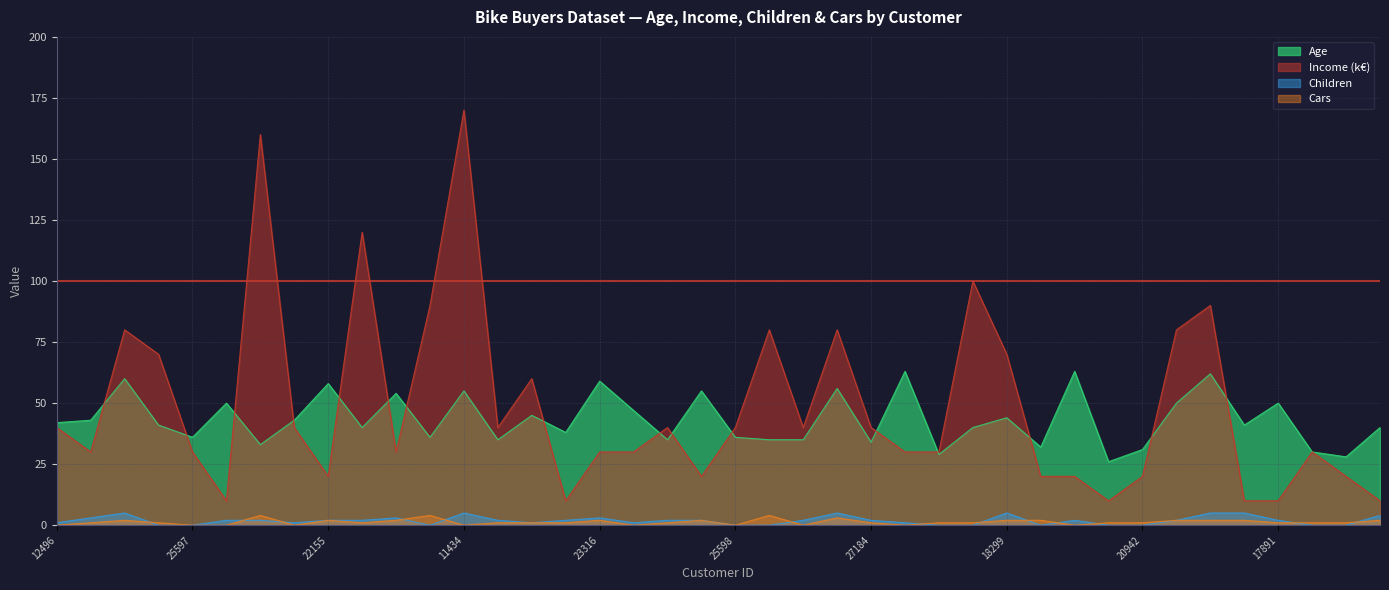

Reading left to right, what are all the values shown in this chart?

Age: 12496=42	24107=43	14177=60	24381=41	25597=36	13507=50	27974=33	19364=43	22155=58	19280=40	22173=54	12697=36	11434=55	25323=35	23542=45	20870=38	23316=59	12610=47	27183=35	25940=55	25598=36	21564=35	19193=35	26412=56	27184=34	12590=63	17841=29	18283=40	18299=44	16466=32	19273=63	22400=26	20942=31	18484=50	12291=62	28380=41	17891=50	27832=30	26863=28	16259=40
Income_k: 12496=40	24107=30	14177=80	24381=70	25597=30	13507=10	27974=160	19364=40	22155=20	19280=120	22173=30	12697=90	11434=170	25323=40	23542=60	20870=10	23316=30	12610=30	27183=40	25940=20	25598=40	21564=80	19193=40	26412=80	27184=40	12590=30	17841=30	18283=100	18299=70	16466=20	19273=20	22400=10	20942=20	18484=80	12291=90	28380=10	17891=10	27832=30	26863=20	16259=10
Children: 12496=1	24107=3	14177=5	24381=0	25597=0	13507=2	27974=2	19364=1	22155=2	19280=2	22173=3	12697=0	11434=5	25323=2	23542=1	20870=2	23316=3	12610=1	27183=2	25940=2	25598=0	21564=0	19193=2	26412=5	27184=2	12590=1	17841=0	18283=0	18299=5	16466=0	19273=2	22400=0	20942=0	18484=2	12291=5	28380=5	17891=2	27832=0	26863=0	16259=4
Cars: 12496=0	24107=1	14177=2	24381=1	25597=0	13507=0	27974=4	19364=0	22155=2	19280=1	22173=2	12697=4	11434=0	25323=1	23542=1	20870=1	23316=2	12610=0	27183=1	25940=2	25598=0	21564=4	19193=0	26412=3	27184=1	12590=0	17841=1	18283=1	18299=2	16466=2	19273=0	22400=1	20942=1	18484=2	12291=2	28380=2	17891=1	27832=1	26863=1	16259=2